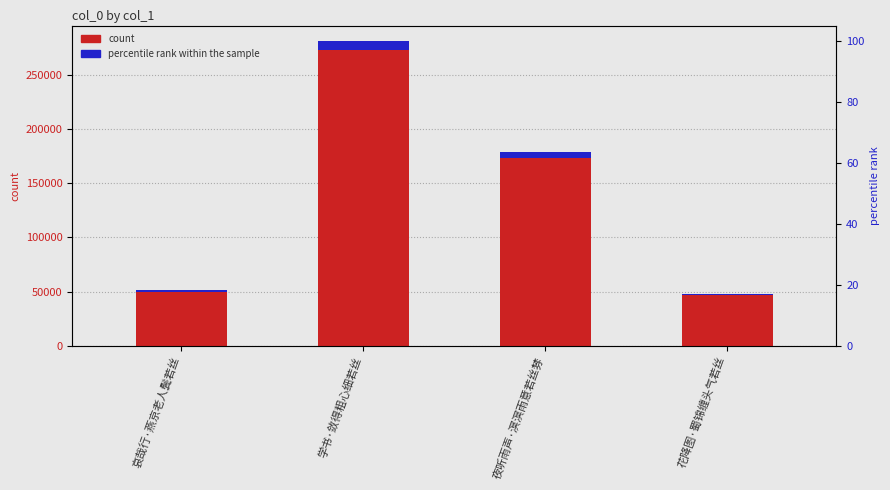

Reading left to right, extract all data points from this chart.

51250	281256	178748	47975